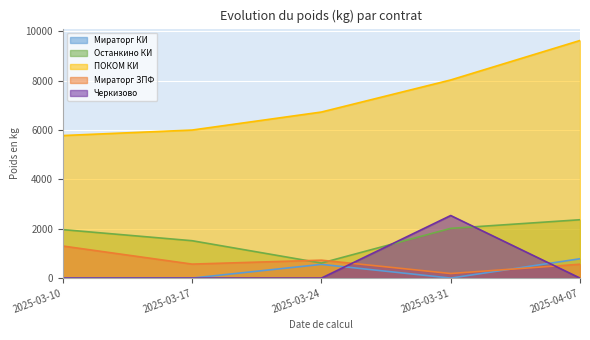

What is the label of the 4th point from the left?

2025-03-31